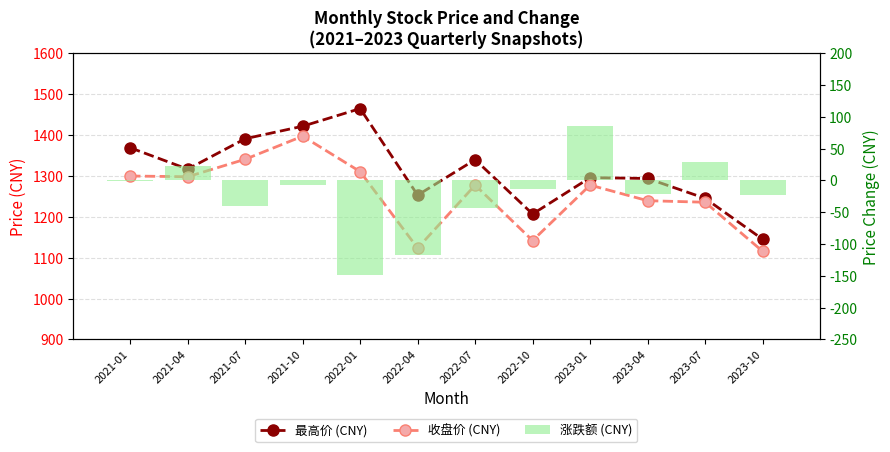

Reading right to left, transcribe all the data shown in this chart.

最高价 (CNY): 2023-10=1145.2	2023-07=1245.3	2023-04=1293.8	2023-01=1295.9	2022-10=1206.9	2022-07=1339.9	2022-04=1253.1	2022-01=1464.8	2021-10=1421.6	2021-07=1391.0	2021-04=1316.7	2021-01=1369.0
收盘价 (CNY): 2023-10=1115.8	2023-07=1235.7	2023-04=1239.5	2023-01=1277.7	2022-10=1142.0	2022-07=1277.5	2022-04=1123.5	2022-01=1310.5	2021-10=1397.3	2021-07=1340.8	2021-04=1298.1	2021-01=1299.9
涨跌额 (CNY): 2023-10=-23.4	2023-07=29.6	2023-04=-21.2	2023-01=85.3	2022-10=-13.0	2022-07=-43.7	2022-04=-116.9	2022-01=-149.1	2021-10=-6.7	2021-07=-40.6	2021-04=22.8	2021-01=-0.2